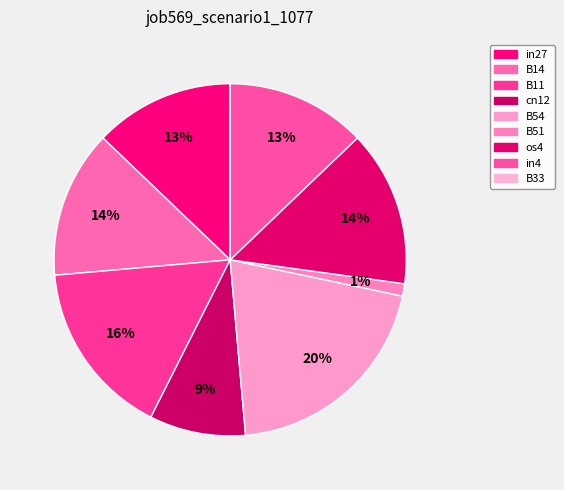

The in4 slice represents 13% of the pie. True or false?

True